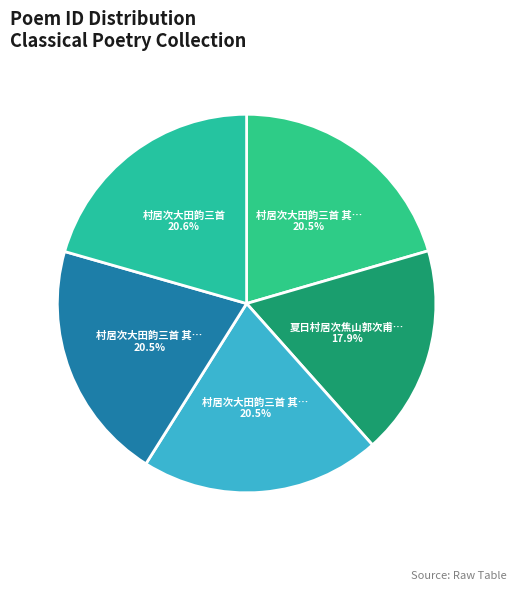

Count the number of slices in the pie.

5